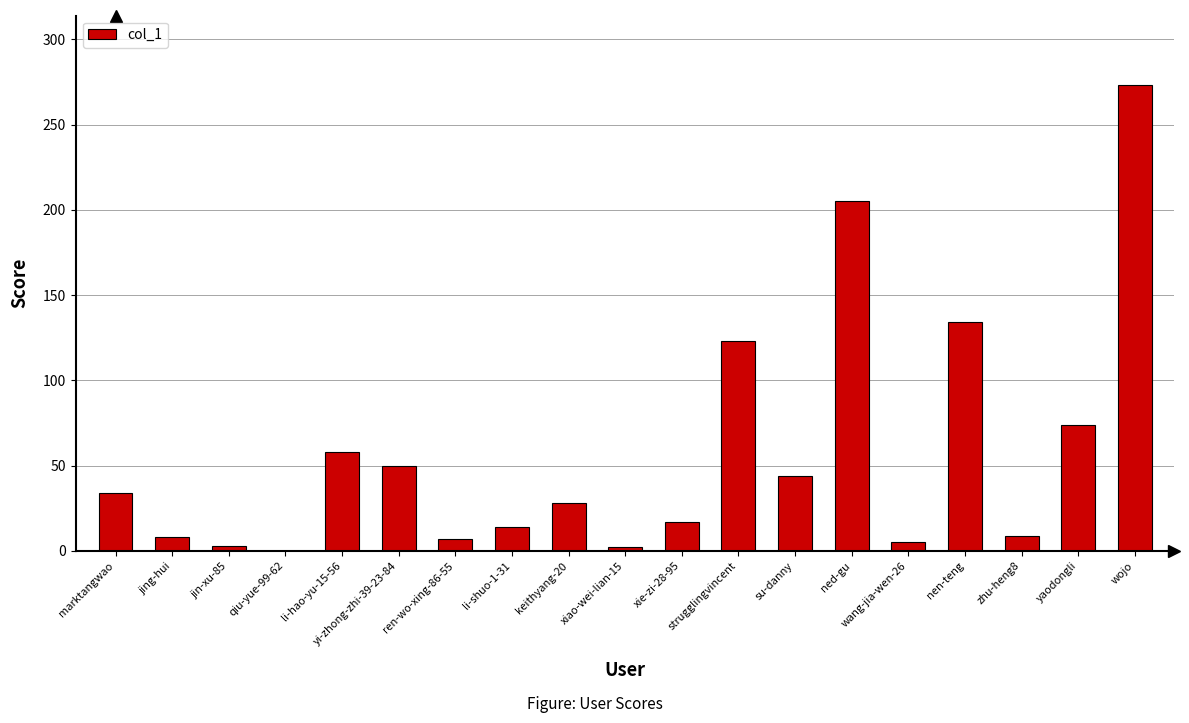

What is the greatest value displayed?

273